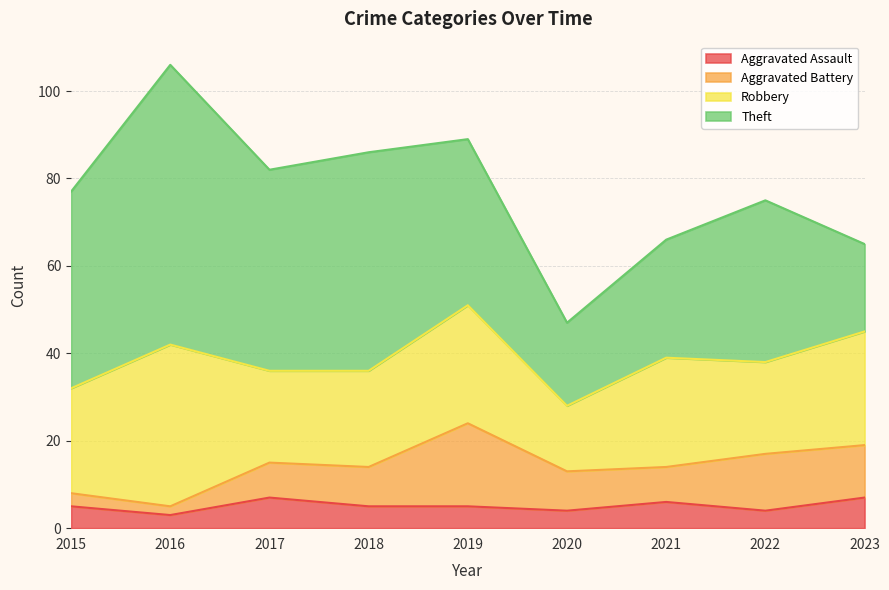

Rank the series at 2021 from highest to lowest value.

Theft, Robbery, Aggravated Battery, Aggravated Assault